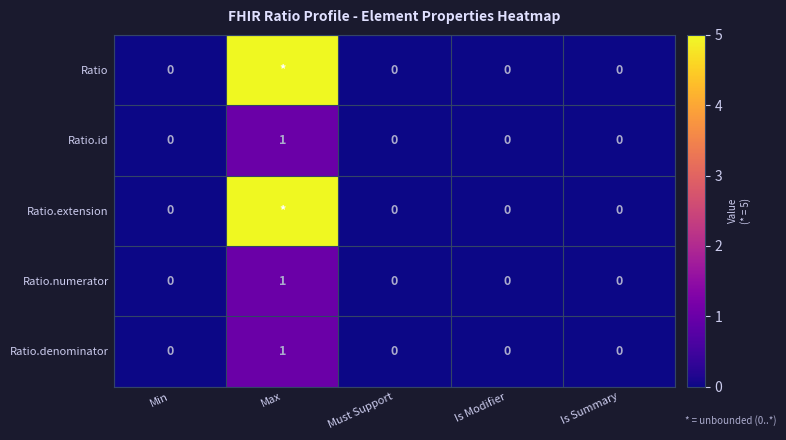

The value of Ratio.id at Is Summary is 0. True or false?

True